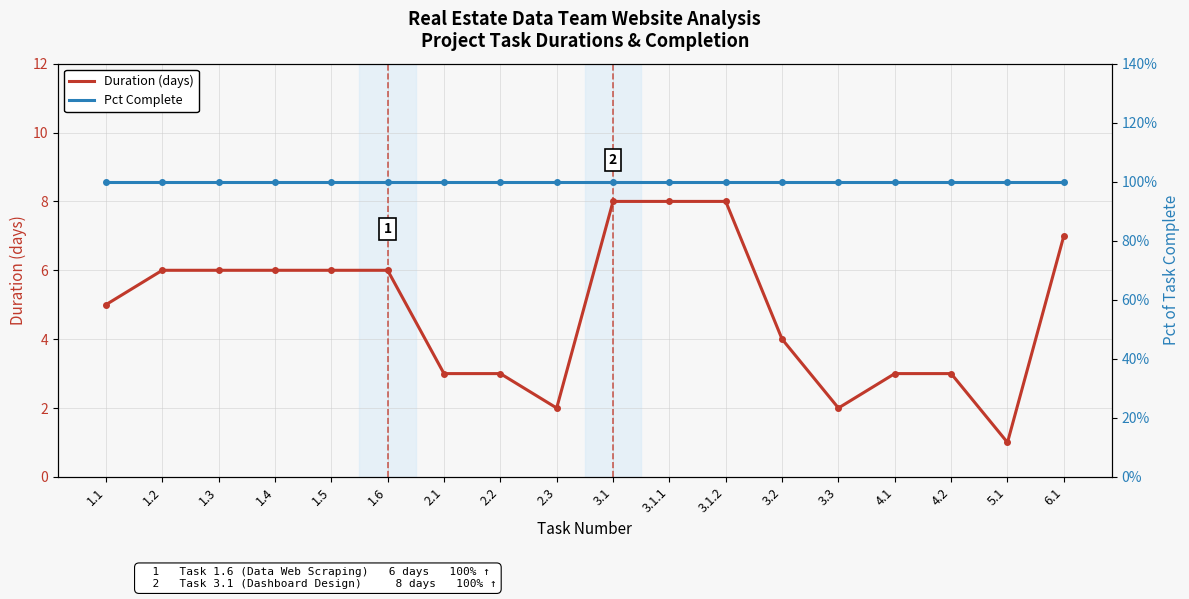

What is the maximum value for Duration (days)?

8